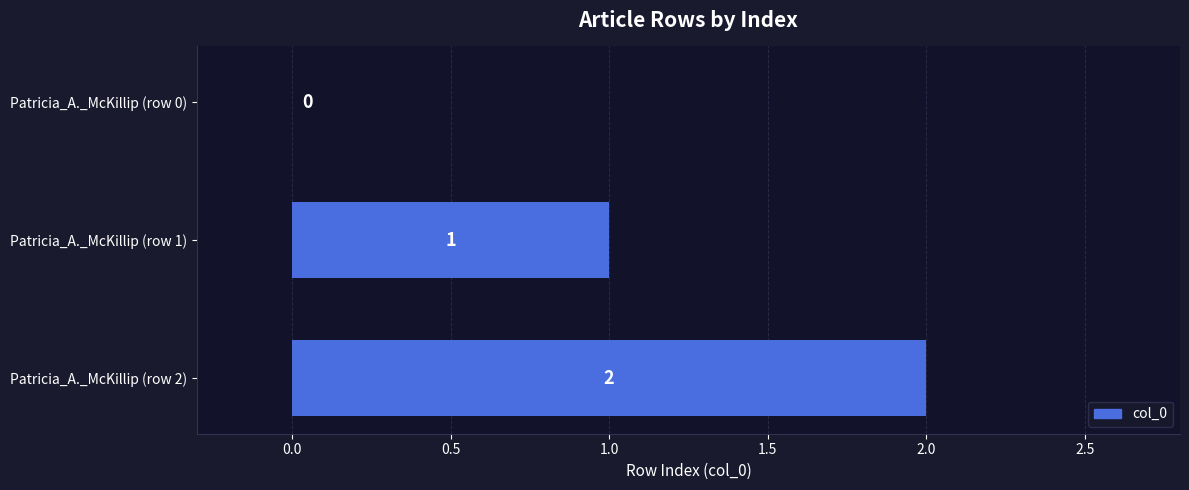

Which has a higher value, Patricia_A._McKillip (row 2) or Patricia_A._McKillip (row 0)?

Patricia_A._McKillip (row 2)